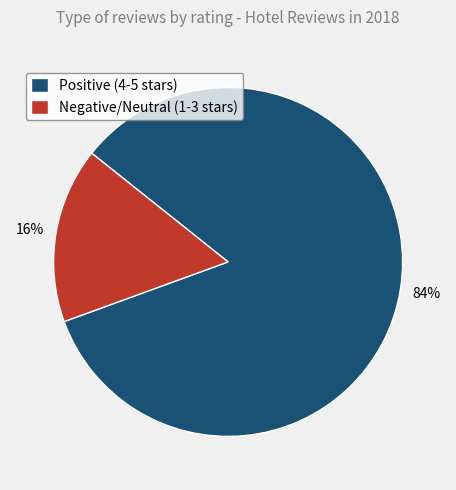

Which category has the smallest portion of the pie?

Negative/Neutral (1-3 stars)